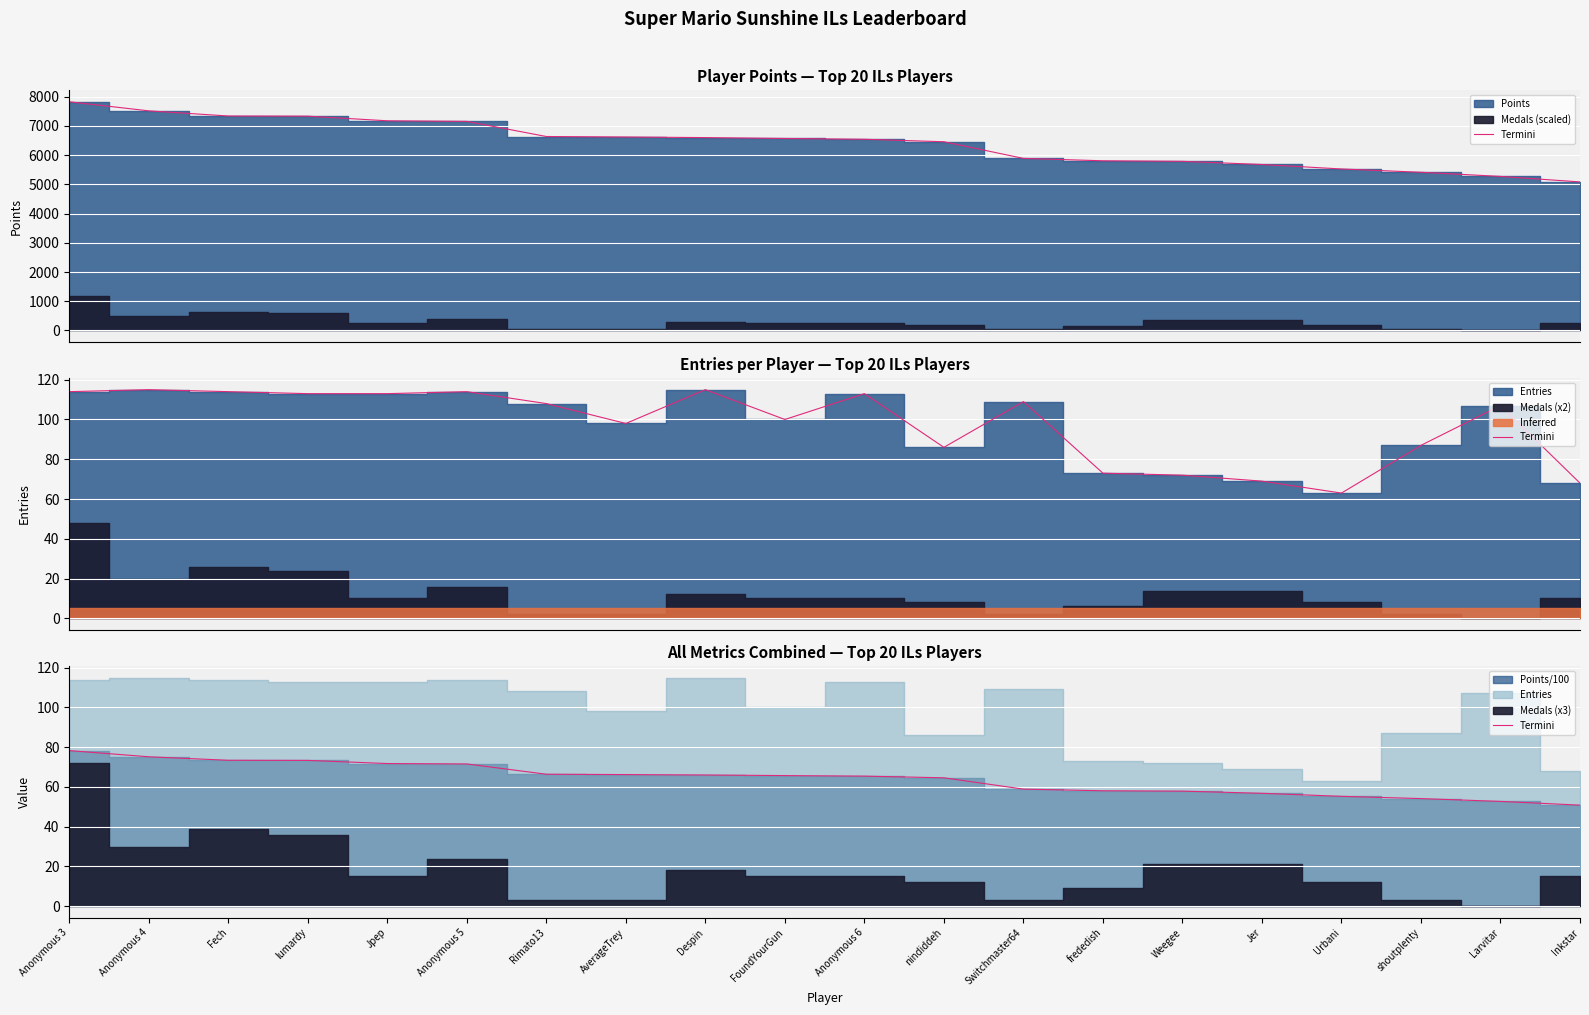

What position from the right is Anonymous 4?

19